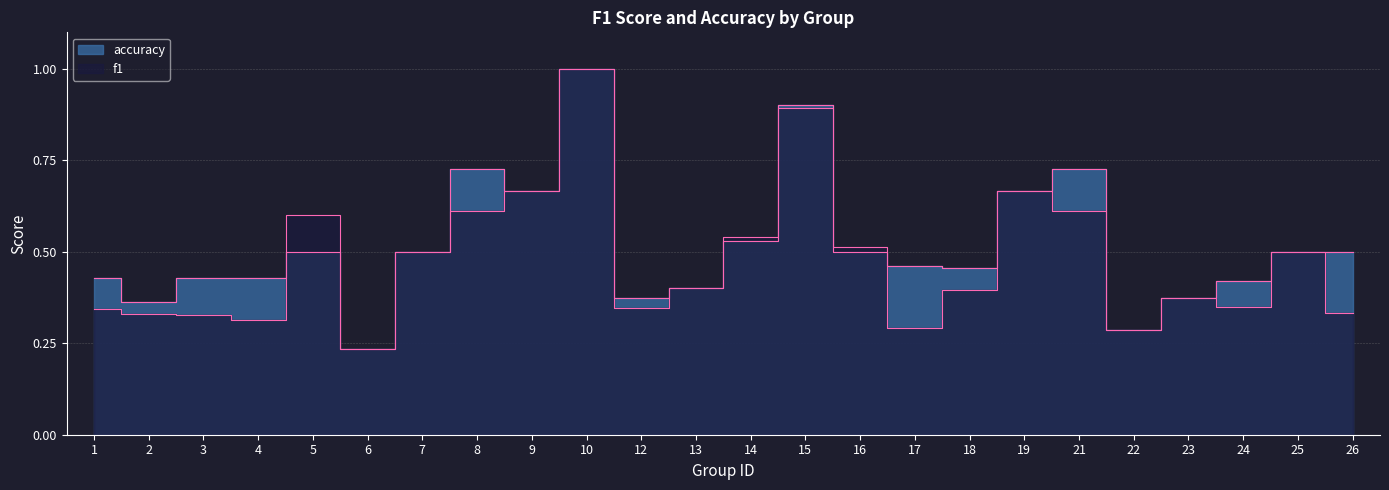

What is the total value across all series at 4?

0.7